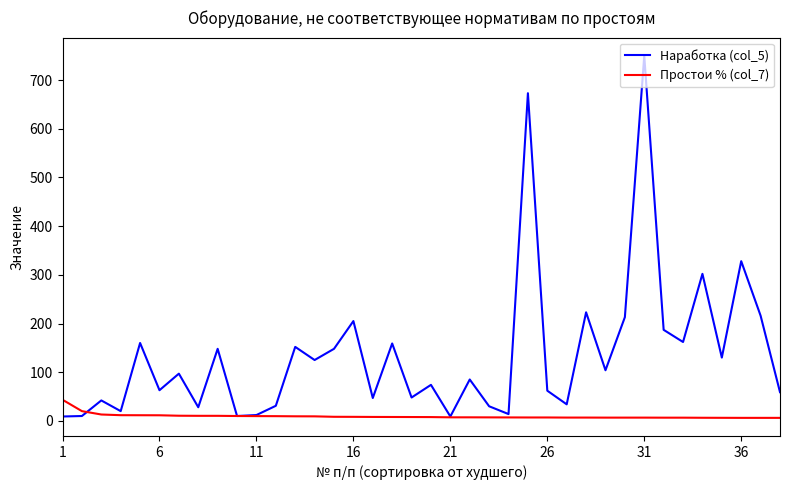

Rank the series by their maximum value, from highest to lowest.

Наработка (col_5), Простои % (col_7)